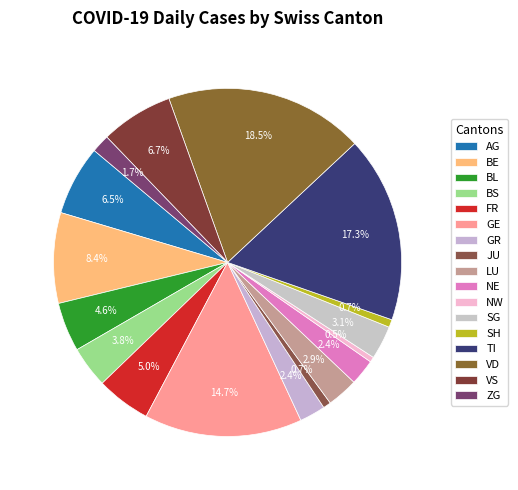

Count the number of slices in the pie.

17